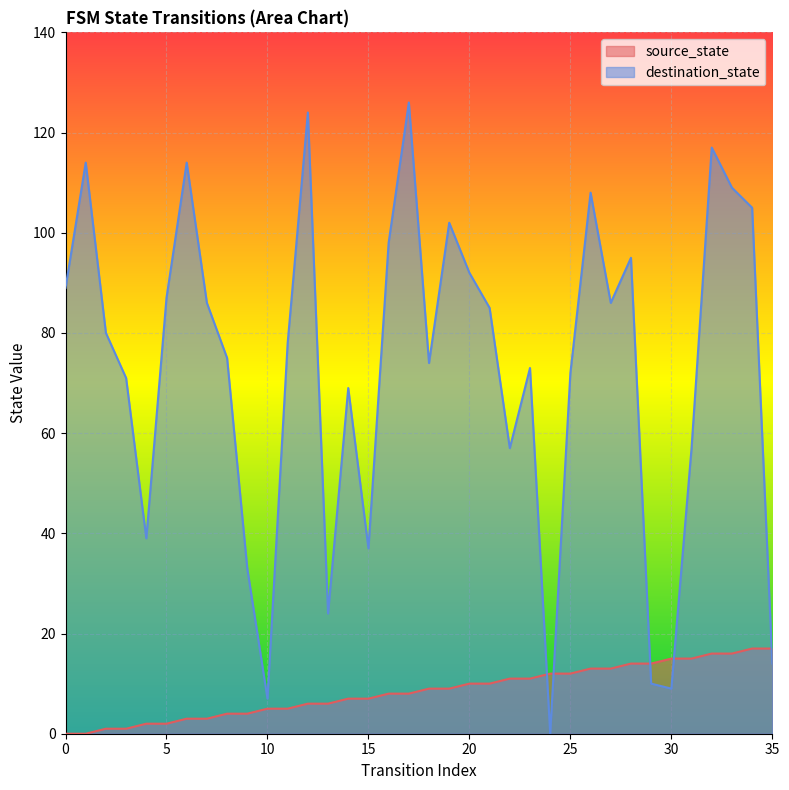

What is the maximum value shown in the chart?

126